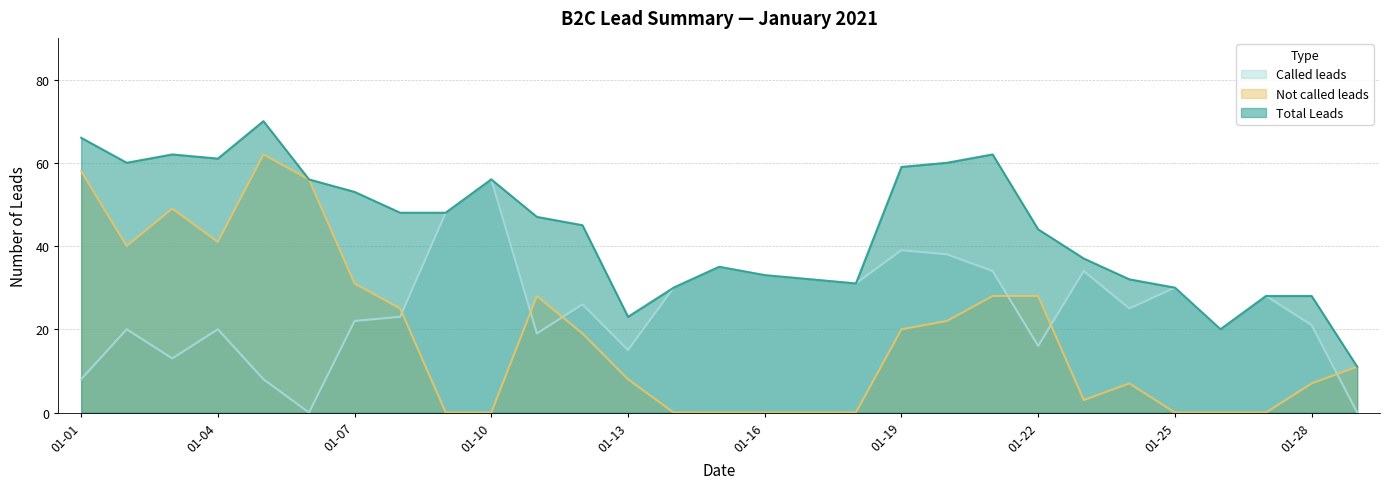

List the series in order of their overall mean, lowest first.

Not called leads, Called leads, Total Leads